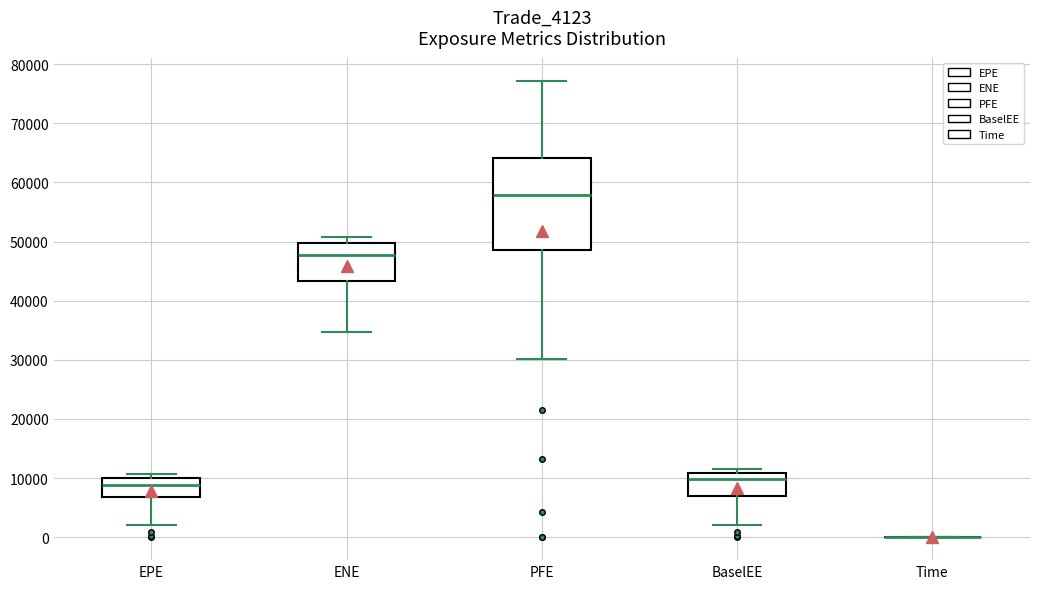

Reading left to right, transcribe this box plot: for each box, give where its median line is, the range the box spans, and where its two whiskers end, as read against the y-axis. The values are not printed on the chart, so give them approximately, as read against the axis.

EPE: median 9000, box 7000 to 10000, whiskers 2000 to 11000
ENE: median 48000, box 43000 to 50000, whiskers 35000 to 51000
PFE: median 58000, box 49000 to 64000, whiskers 30000 to 77000
BaselEE: median 10000, box 7000 to 11000, whiskers 2000 to 12000
Time: box collapsed to a line at 0, whiskers 0 to 0